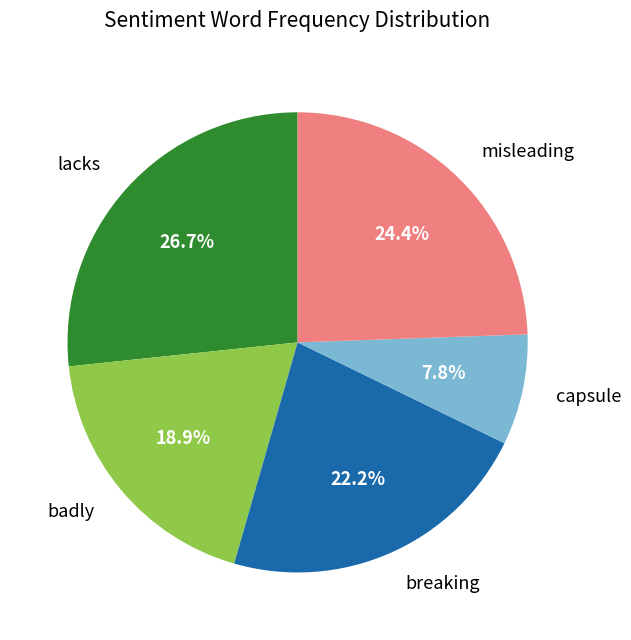

Which has a higher value, badly or misleading?

misleading